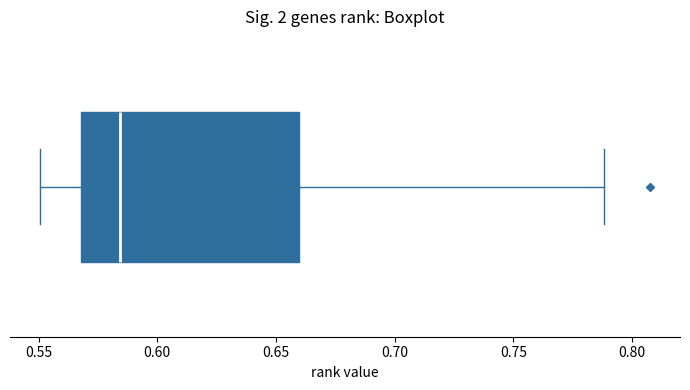

Read this box plot against the x-axis: the position of the median line, the range covered by the box, and the ends of both whiskers. The values are not printed on the chart, so give them approximately, as read against the axis.

median 0.585, box 0.570 to 0.660, whiskers 0.550 to 0.790